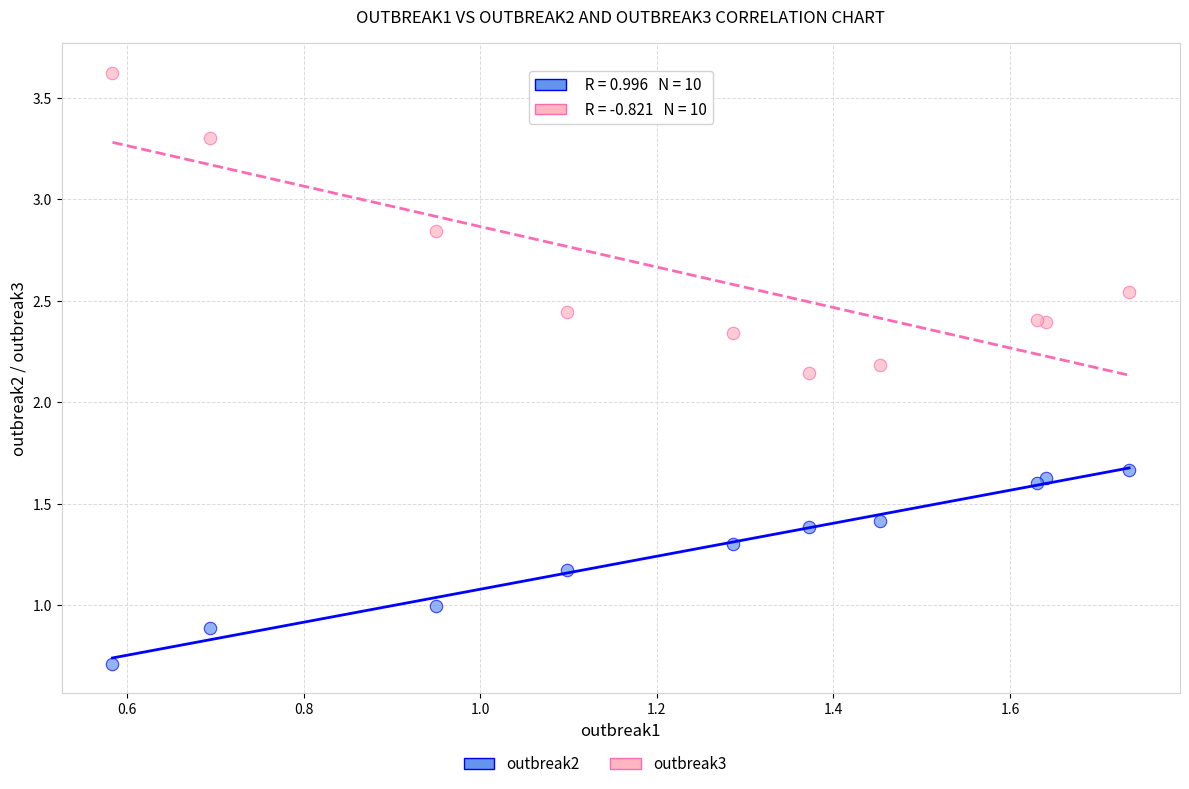

Which series contains the highest Y value?

outbreak3